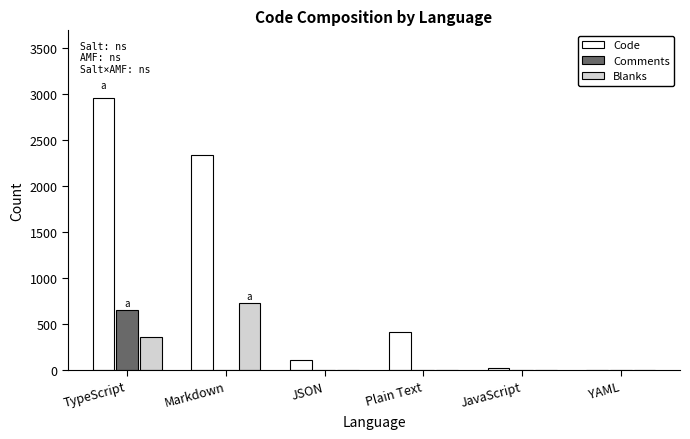

How many series are shown in this chart?

3